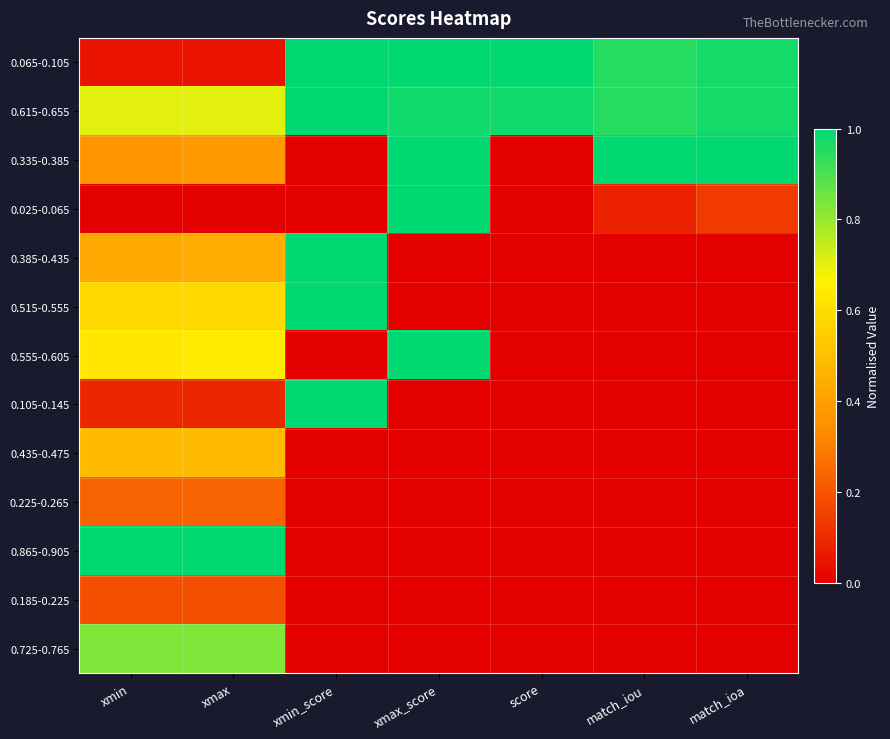

At which category is the sum across all series the highest?

xmax